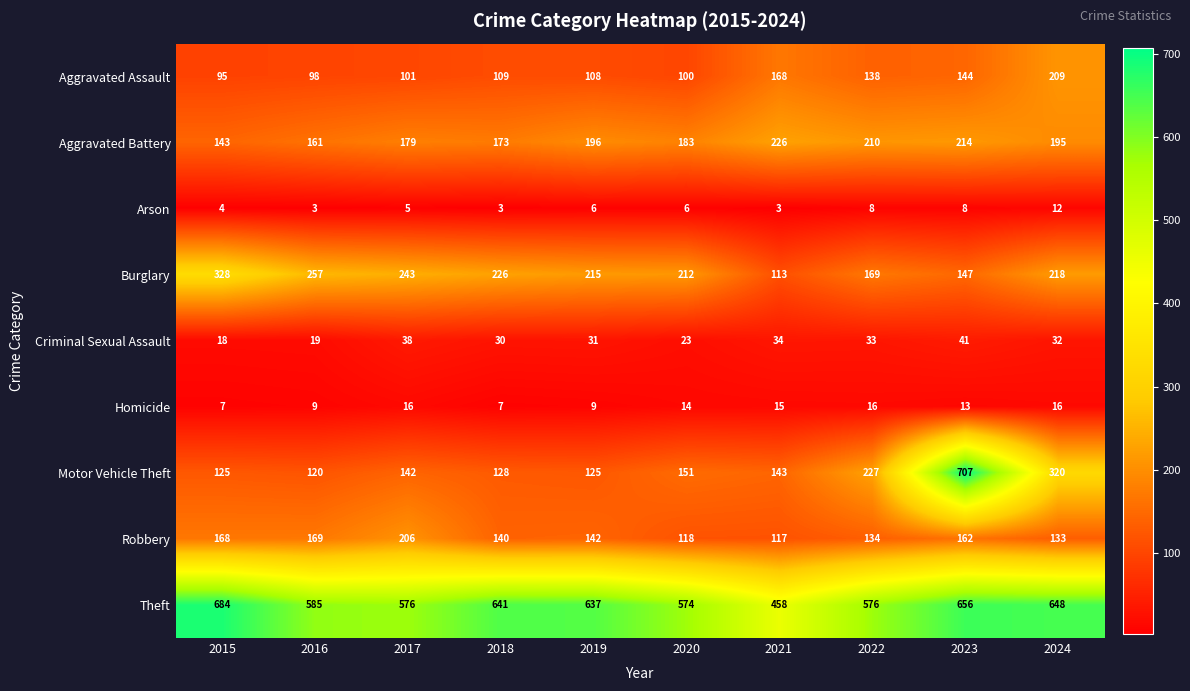

Which series has the largest total across all categories?

Theft